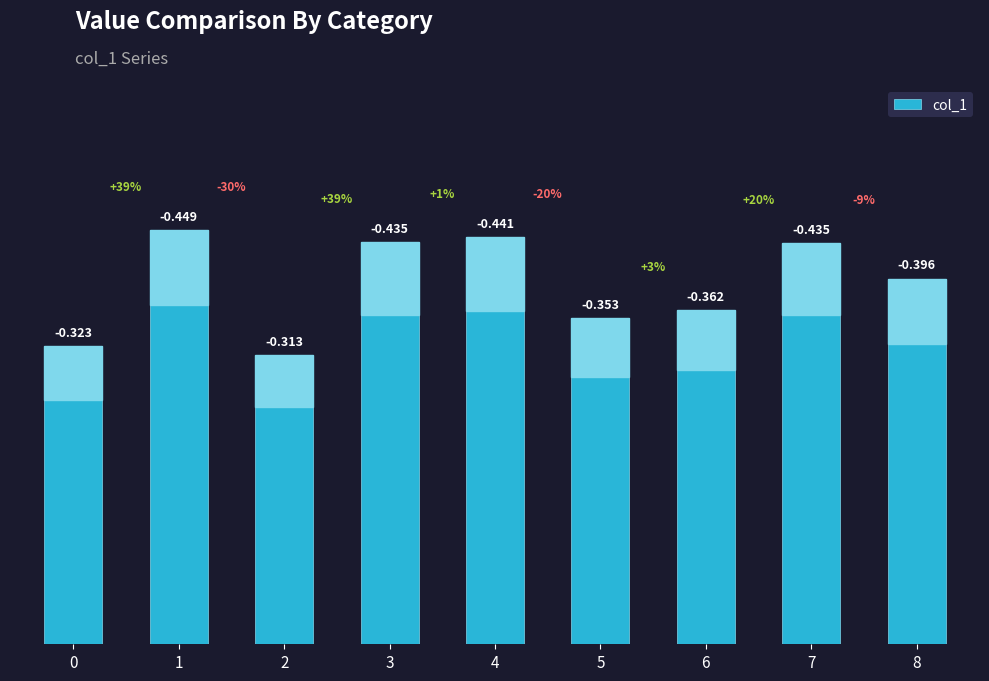

Rank the categories by value from lowest to highest.

2, 0, 5, 6, 8, 7, 3, 4, 1